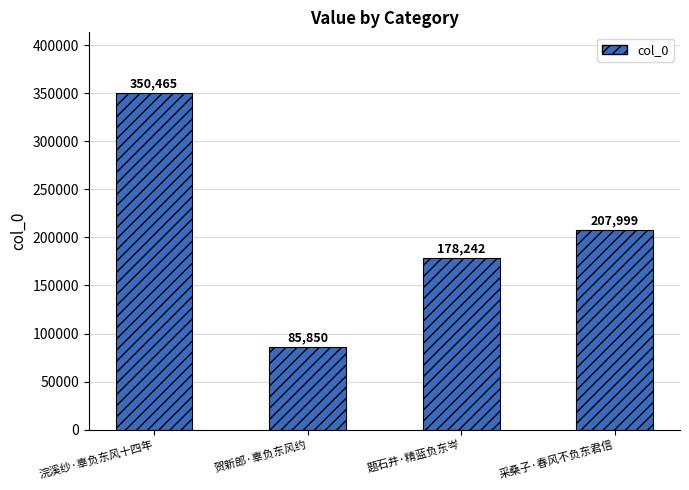

Which has a higher value, 题石井·精蓝负东岑 or 贺新郎·辜负东风约?

题石井·精蓝负东岑